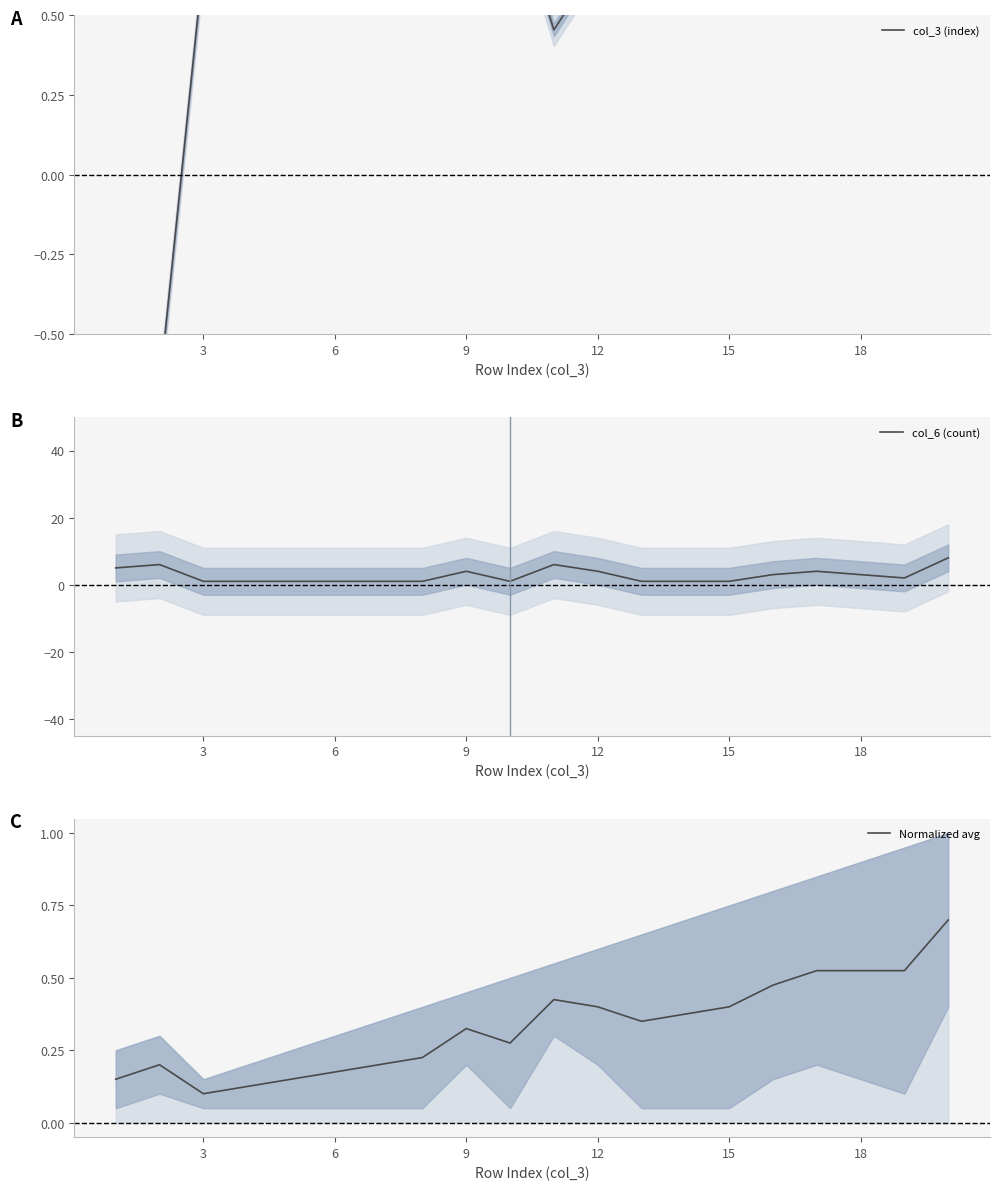

At which label is Normalized avg closest to 0?

3